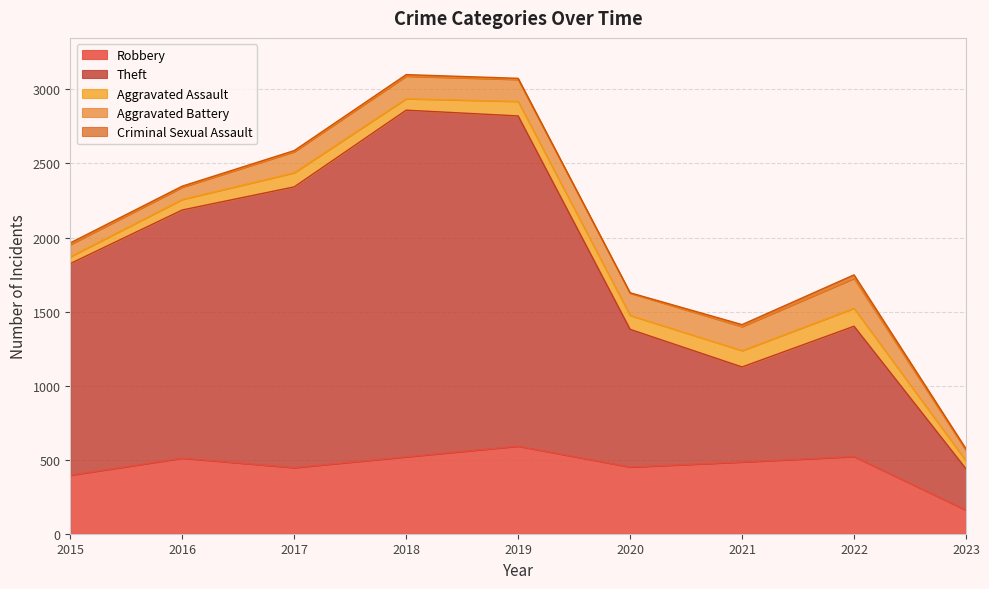

True or false: Criminal Sexual Assault and Aggravated Assault intersect in this chart.

False